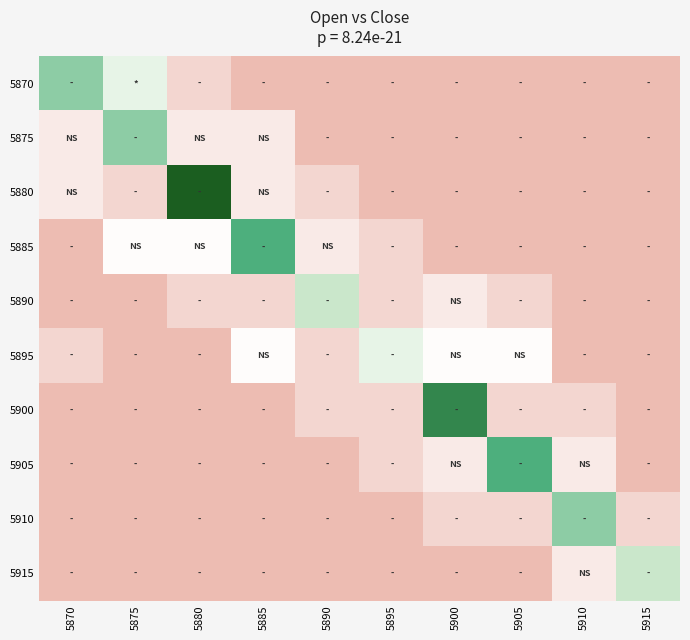

What is the difference between the highest and lowest values at 5895?

0.4